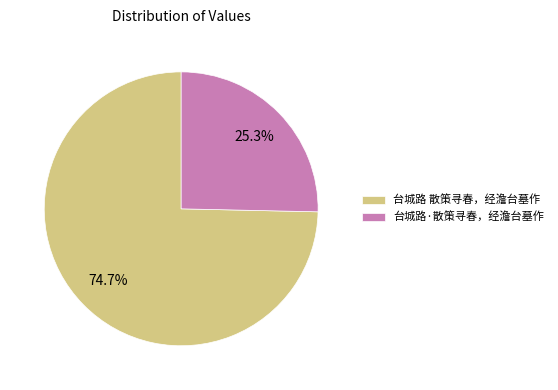

Which slice represents more than half of the pie?

台城路 散策寻春，经澹台墓作